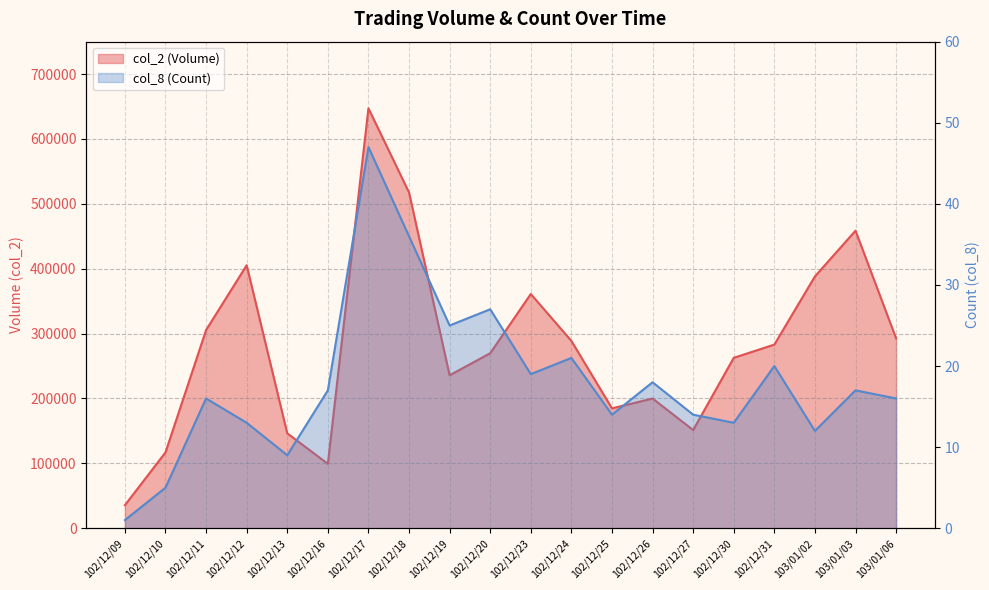

List the series in order of their overall mean, highest first.

col_2, col_8